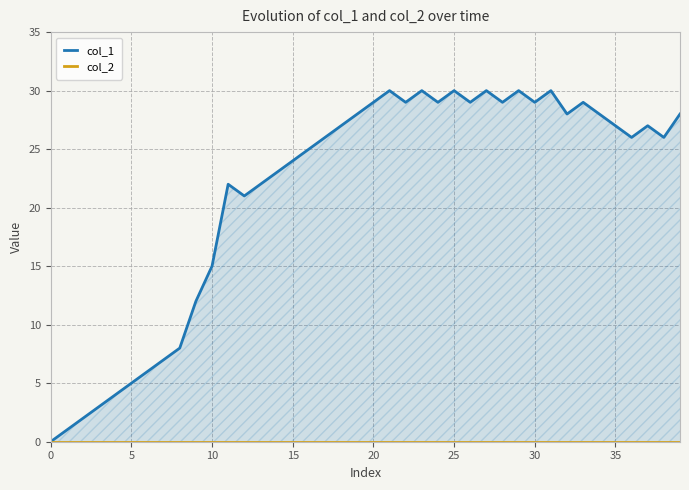

Reading left to right, what are all the values shown in this chart?

col_1: 0	1	2	3	4	5	6	7	8	12	15	22	21	22	23	24	25	26	27	28	29	30	29	30	29	30	29	30	29	30	29	30	28	29	28	27	26	27	26	28
col_2: 0	0	0	0	0	0	0	0	0	0	0	0	0	0	0	0	0	0	0	0	0	0	0	0	0	0	0	0	0	0	0	0	0	0	0	0	0	0	0	0